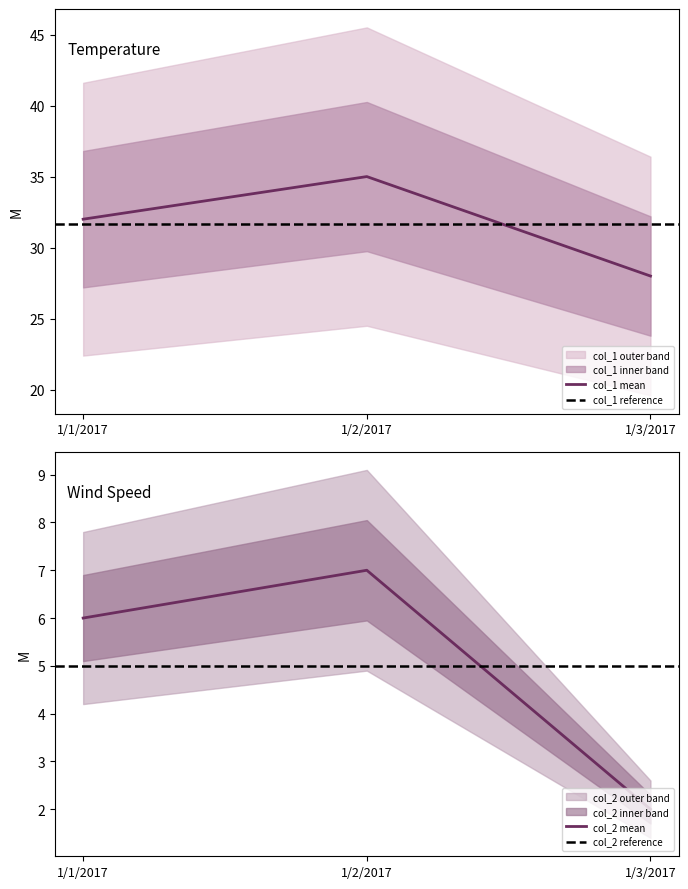

How many data points in col_2 are above 6?

1